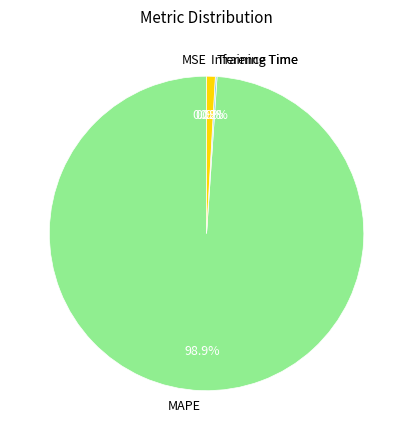

Which category has the biggest portion of the pie?

MAPE